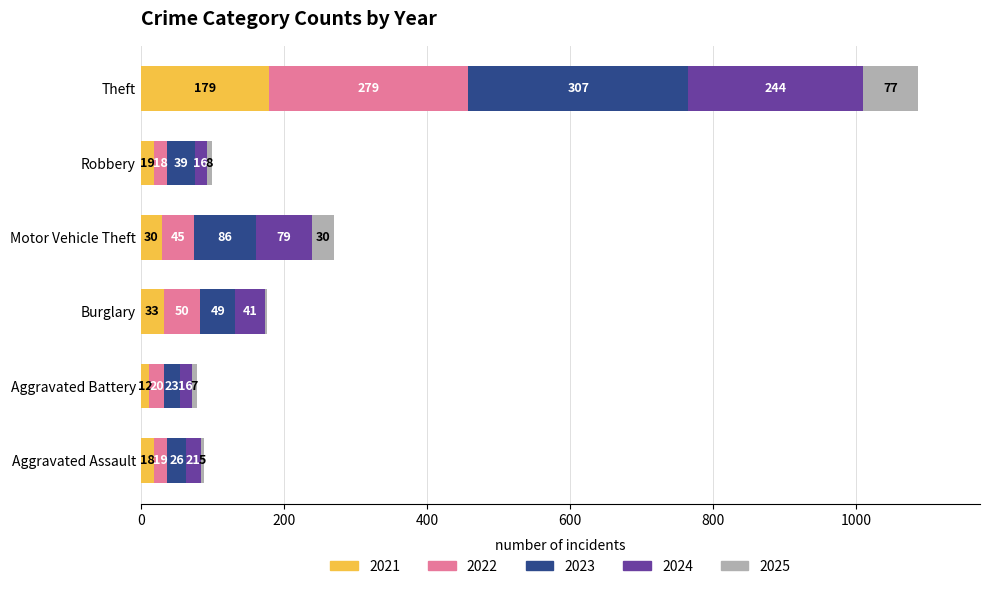

Count the number of categories in the chart.

6